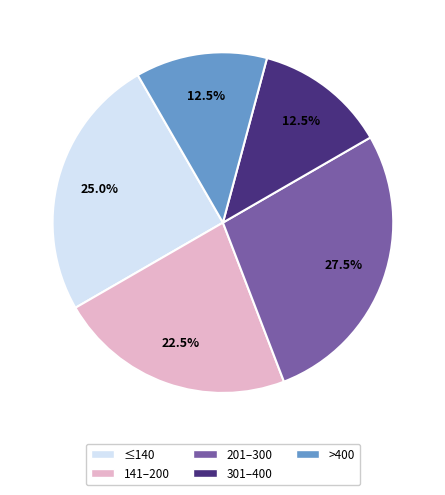

Is there a majority slice in this chart?

No